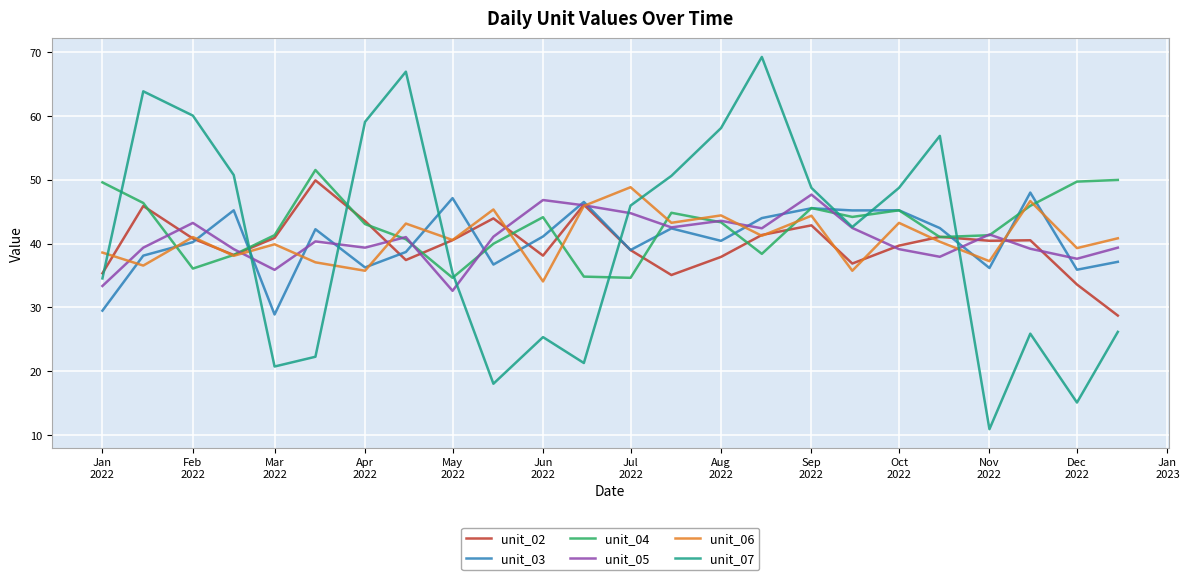

How many interior local valleys does the unit_07 series have?

6